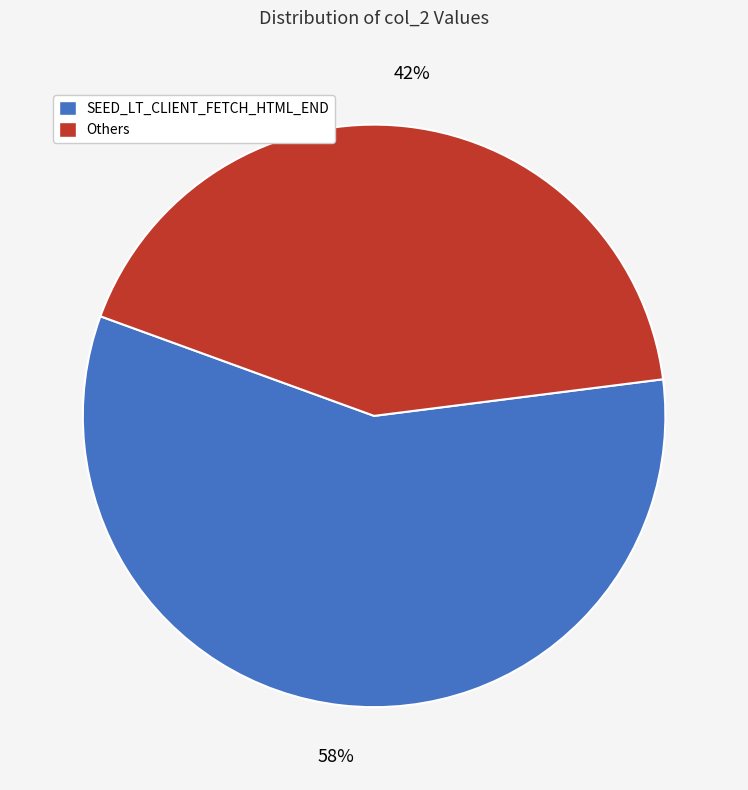

Approximately how many times larger is the value at SEED_LT_CLIENT_FETCH_HTML_END compared to Others?

1.4